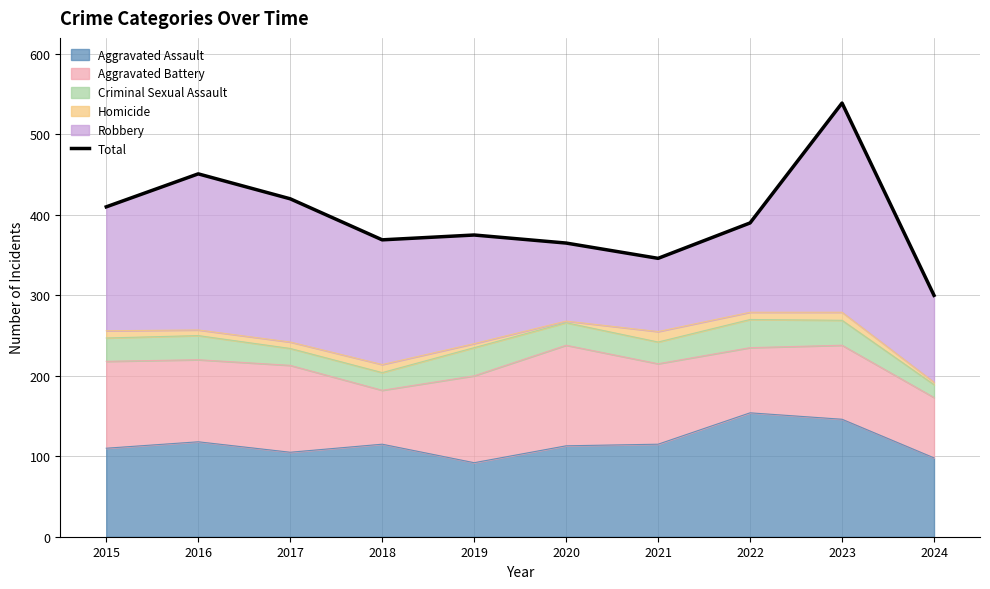

What is the value of the 5th point from the left?

375